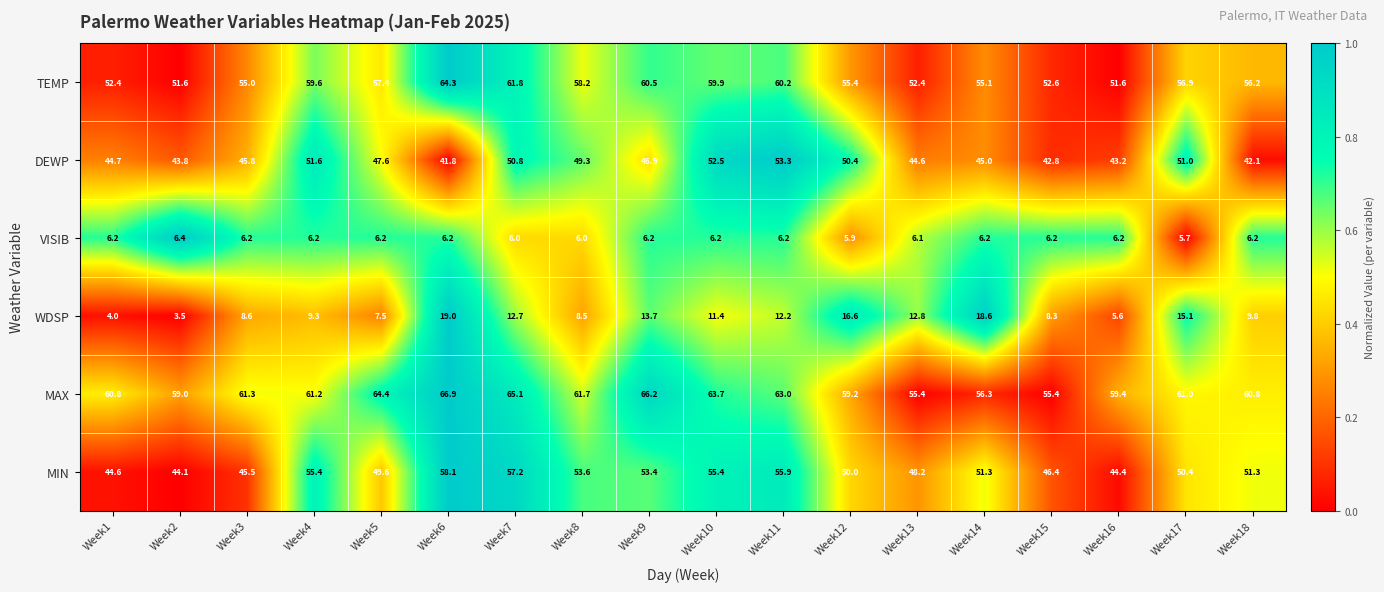

True or false: VISIB has a value of 4.2 at Week11.

False